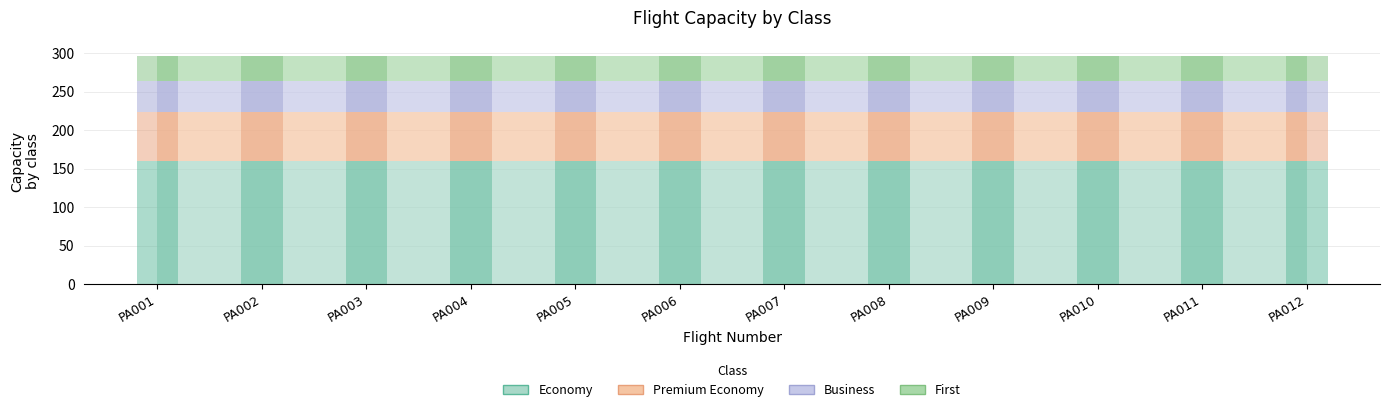

Is it true that Business equals 40 at PA011?

True